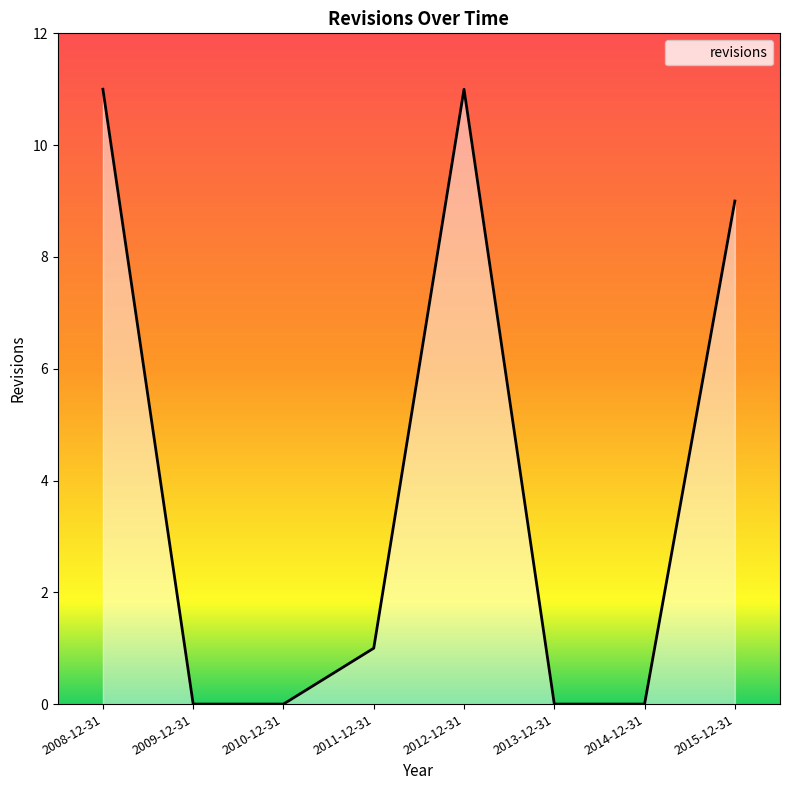

How many lines are shown in the chart?

1